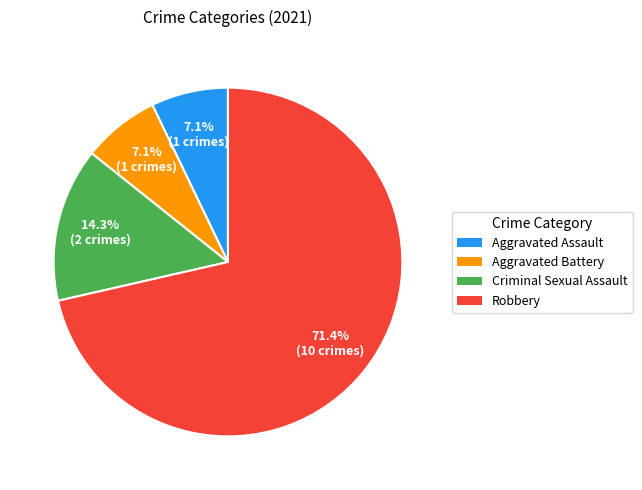

The Robbery slice represents 64% of the pie. True or false?

False